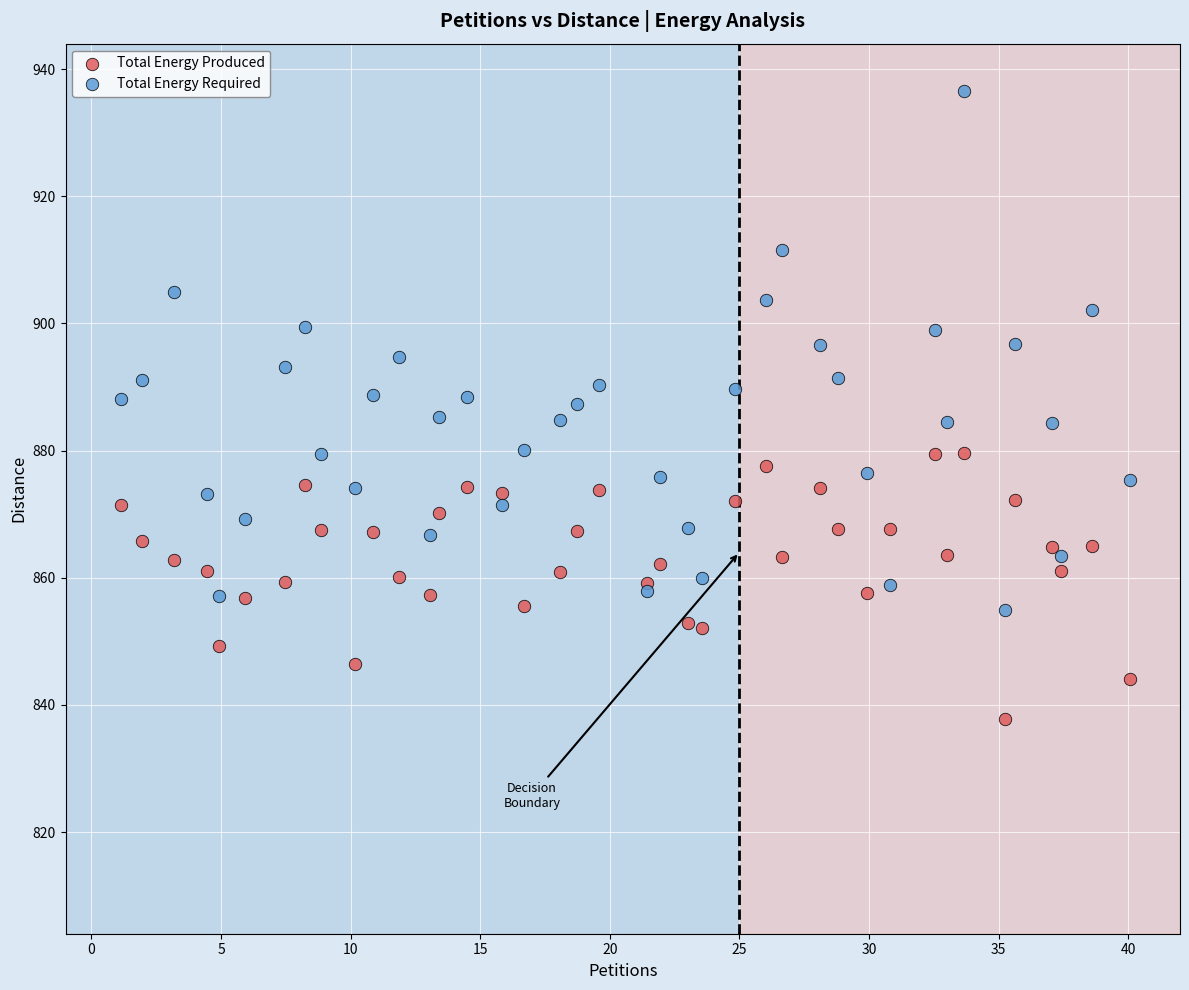

Which series contains the lowest Y value?

Total Energy Produced